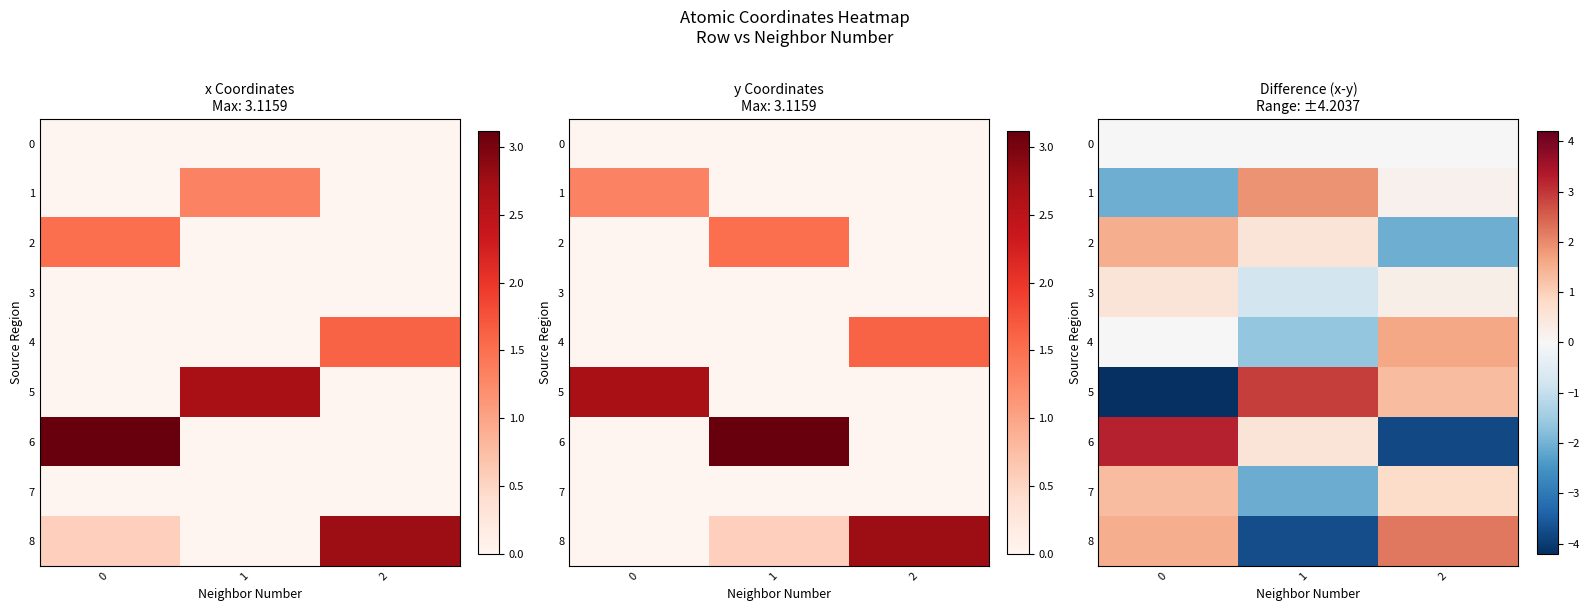

Which series has the widest spread of values?

5